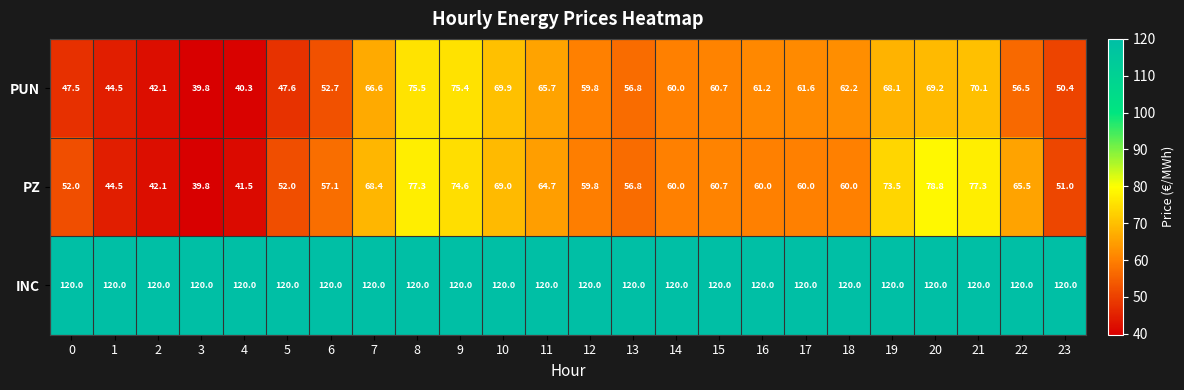

What is the difference between the highest and lowest values at 4?

79.7